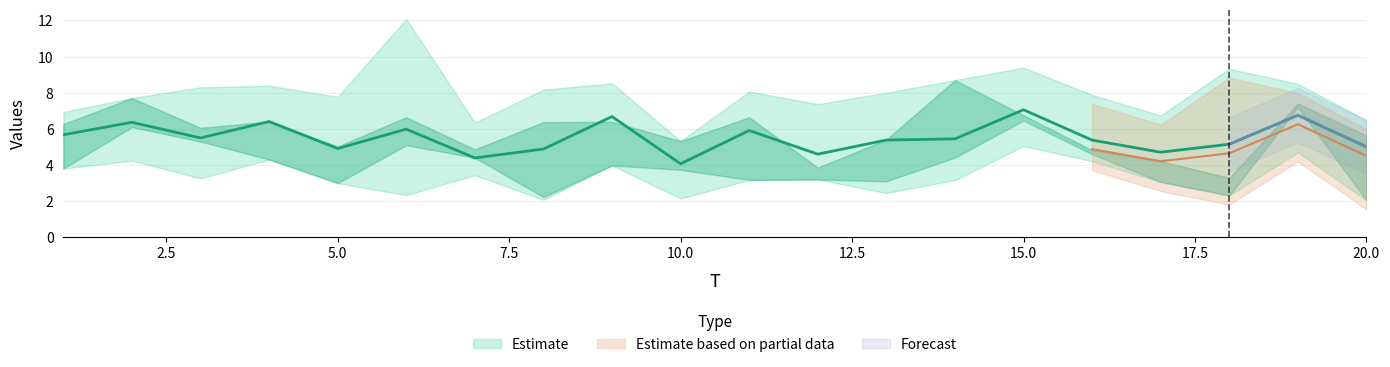

Count the number of categories in the chart.

20